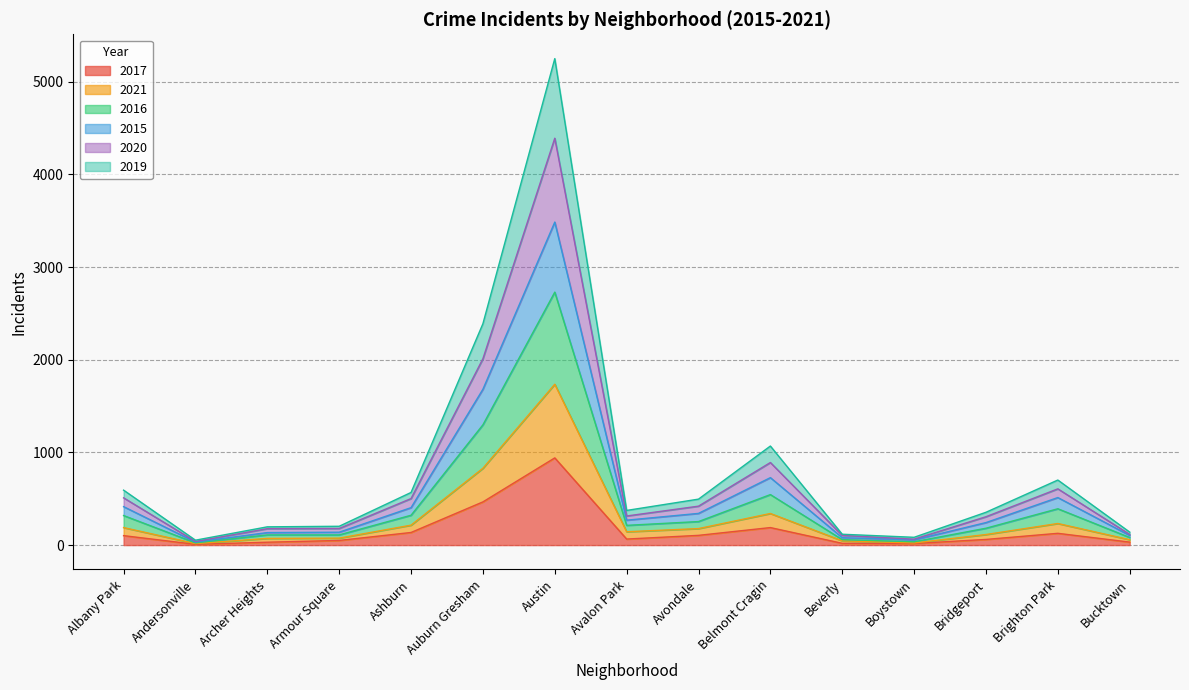

The value of 2021 at Auburn Gresham is 794. True or false?

False